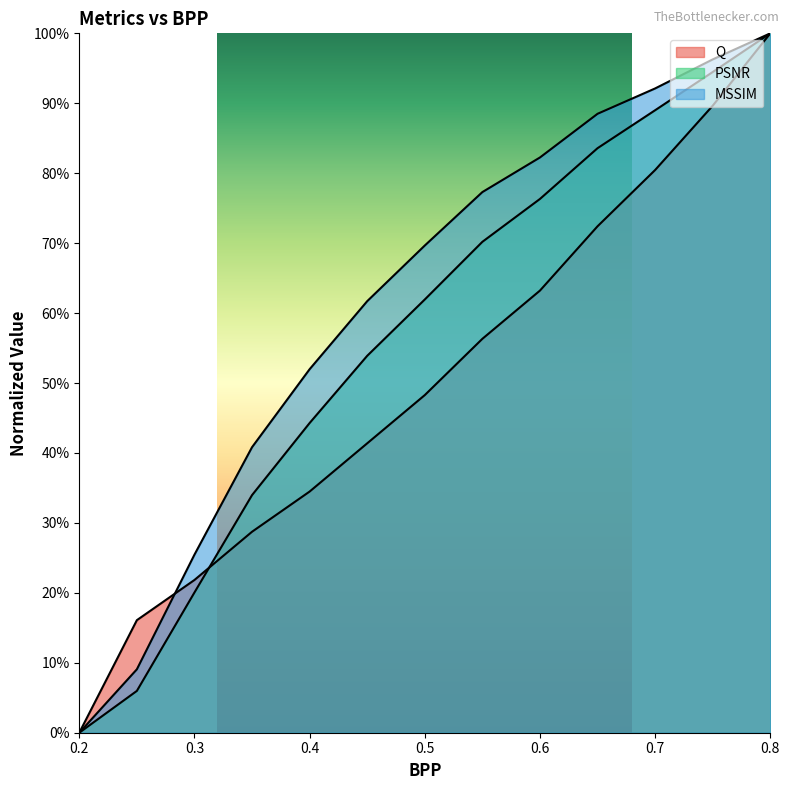

What is the difference between the maximum and minimum values in the Q series?

1.0